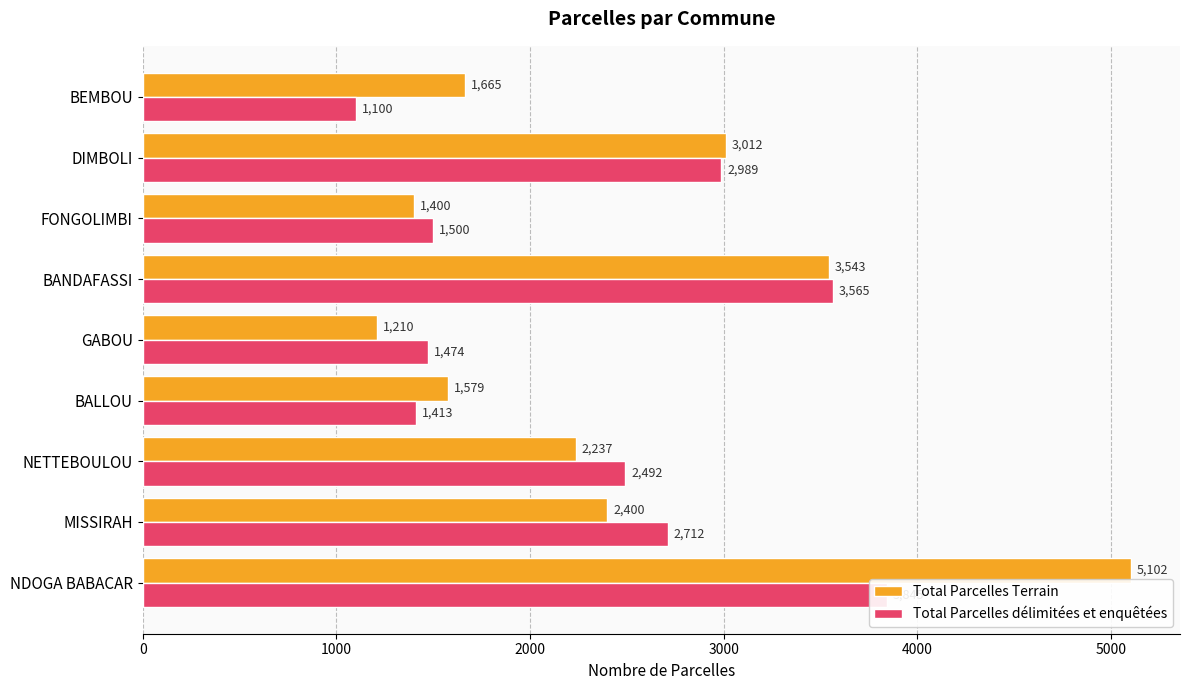

What are all the series names shown in the legend?

Total Parcelles Terrain, Total Parcelles délimitées et enquêtées